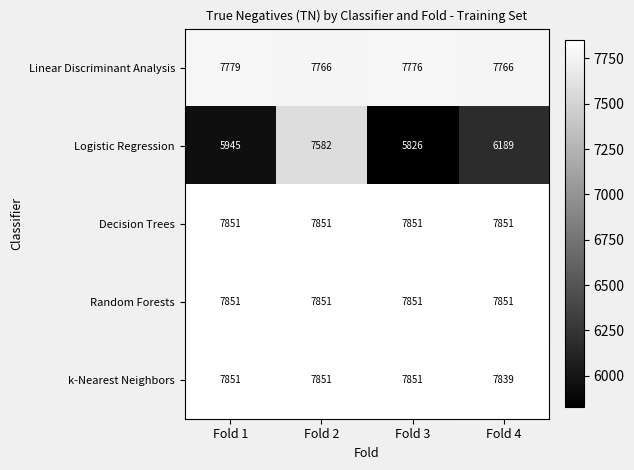

At which category is the sum across all series the highest?

Fold 2